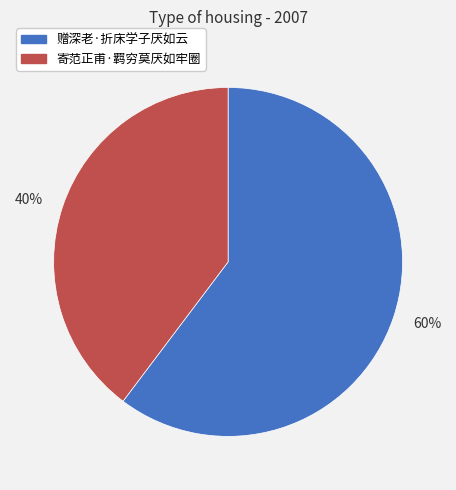

To the nearest percent, what is the average slice percentage?

50%